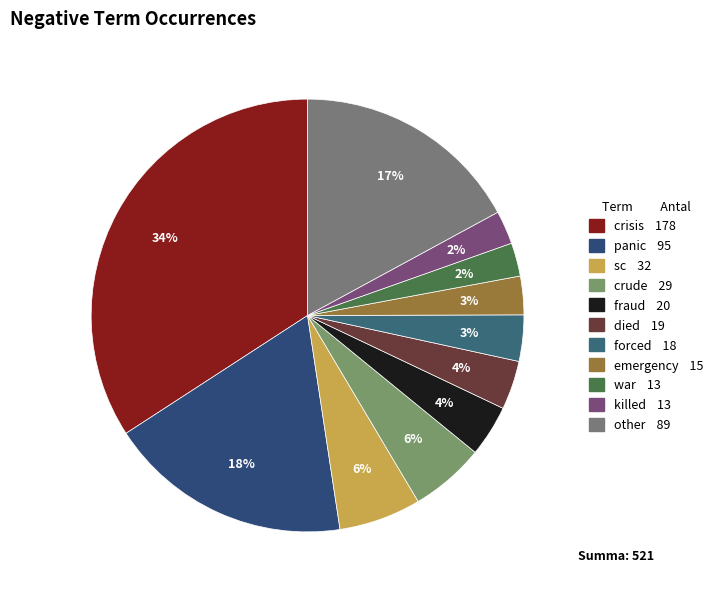

How many segments does this pie chart have?

11